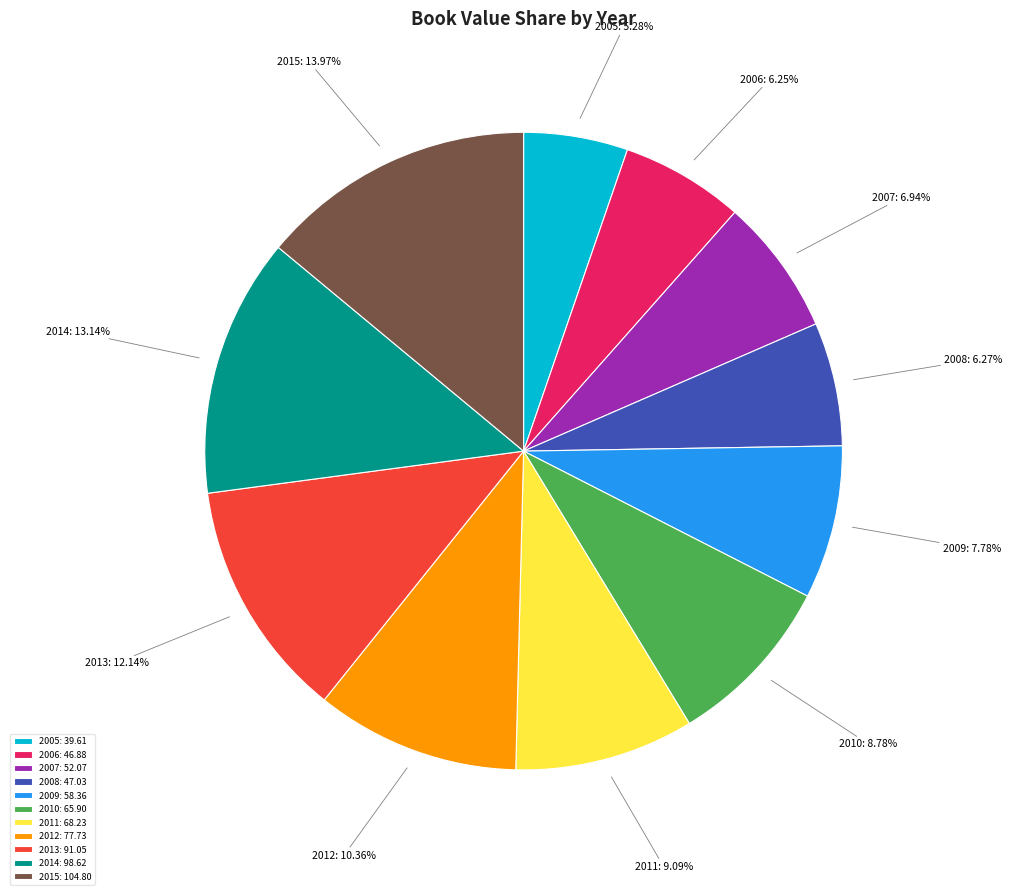

Which has a higher value, 2014 or 2009?

2014